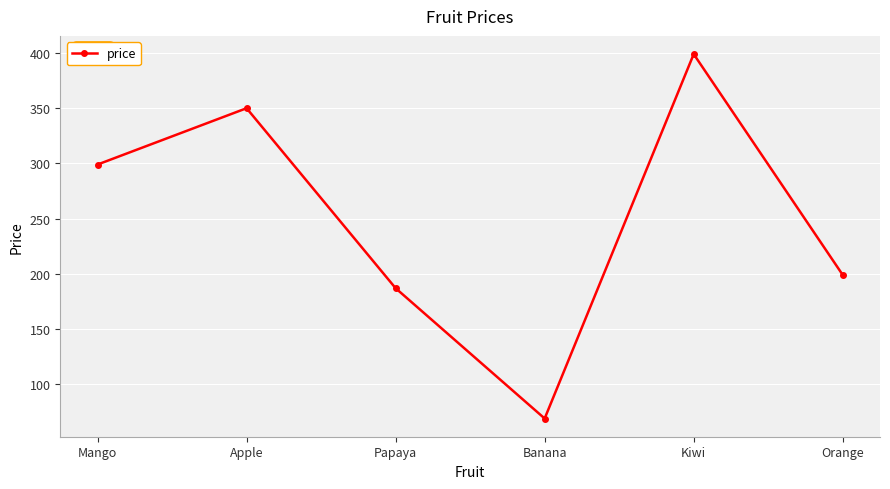

Approximately how many times larger is the value at Papaya compared to Apple?

0.5